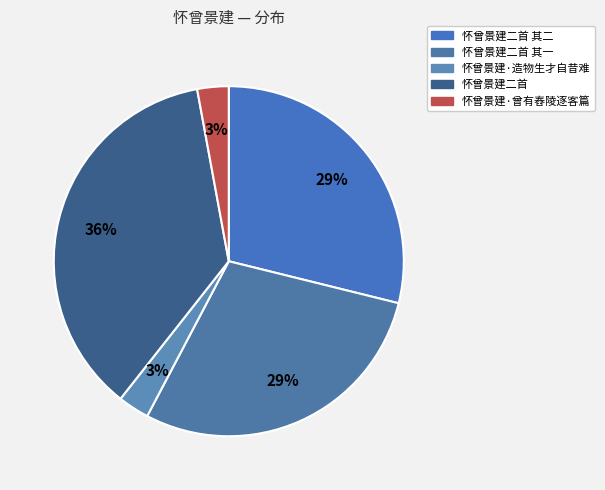

Count the number of slices in the pie.

5